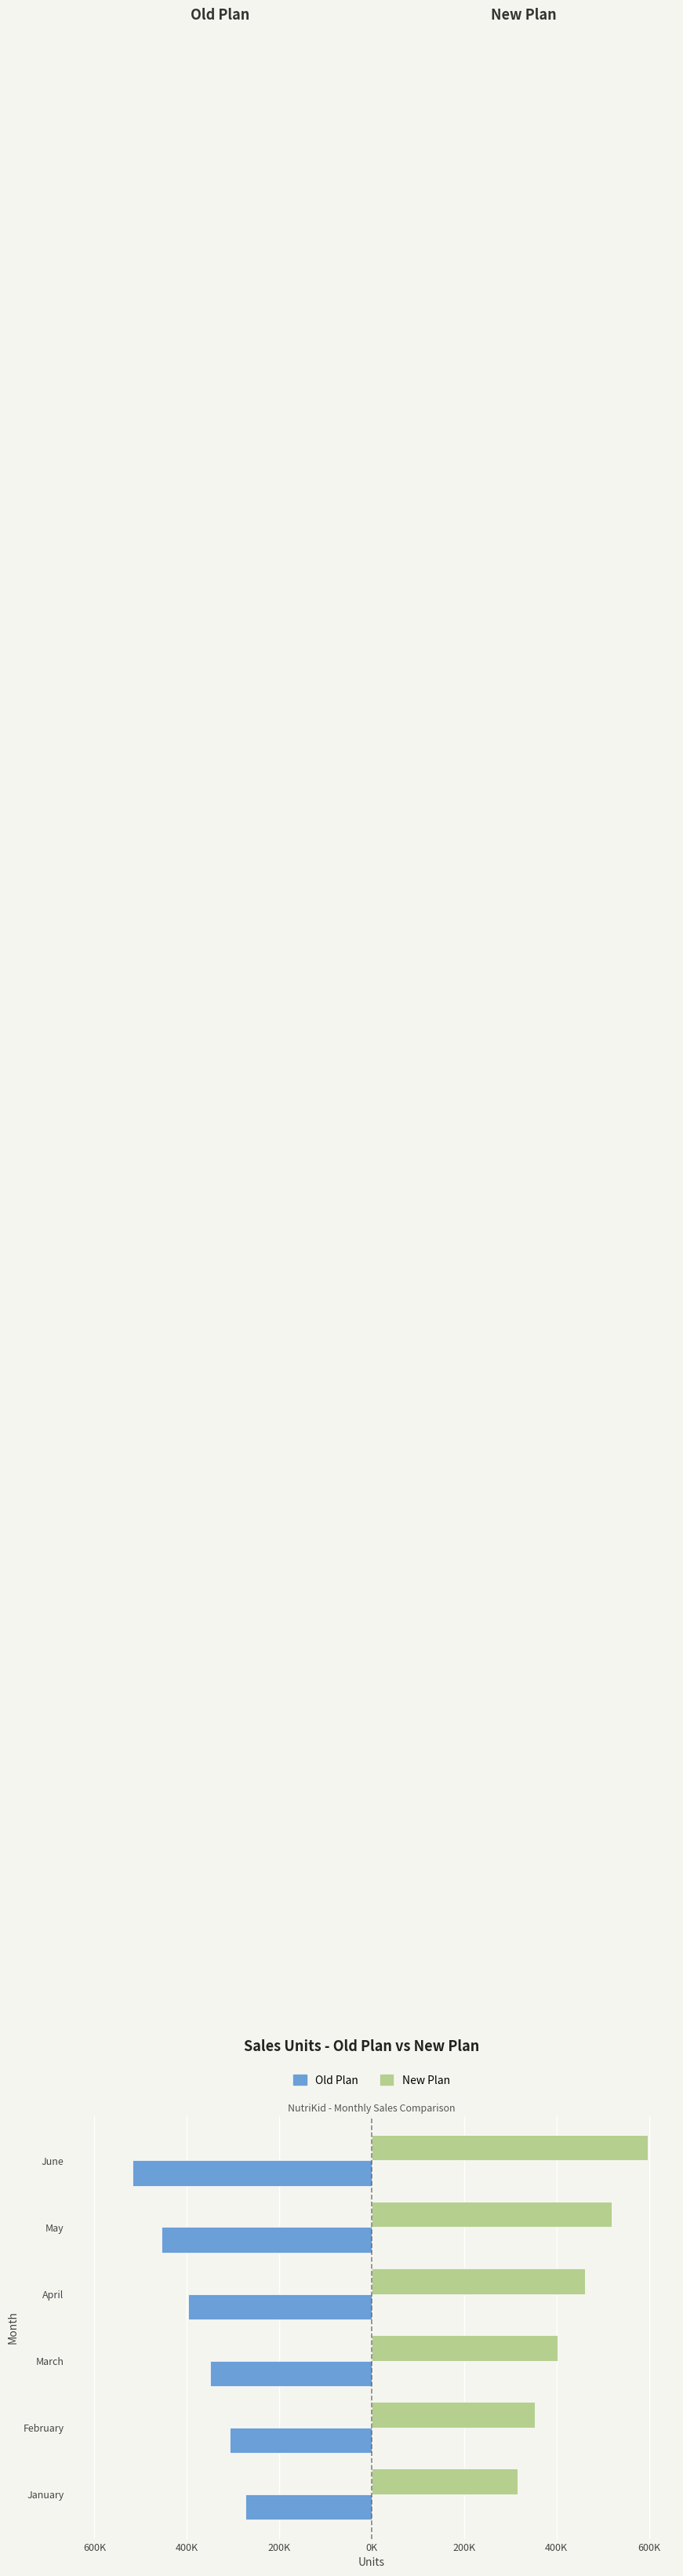

What are all the series names shown in the legend?

Old Plan, New Plan